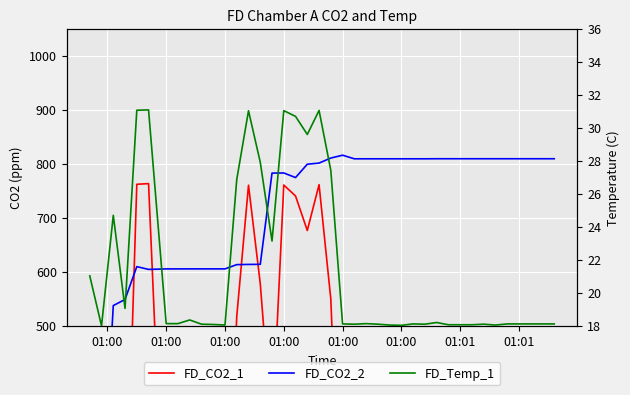

How many lines are shown in the chart?

3